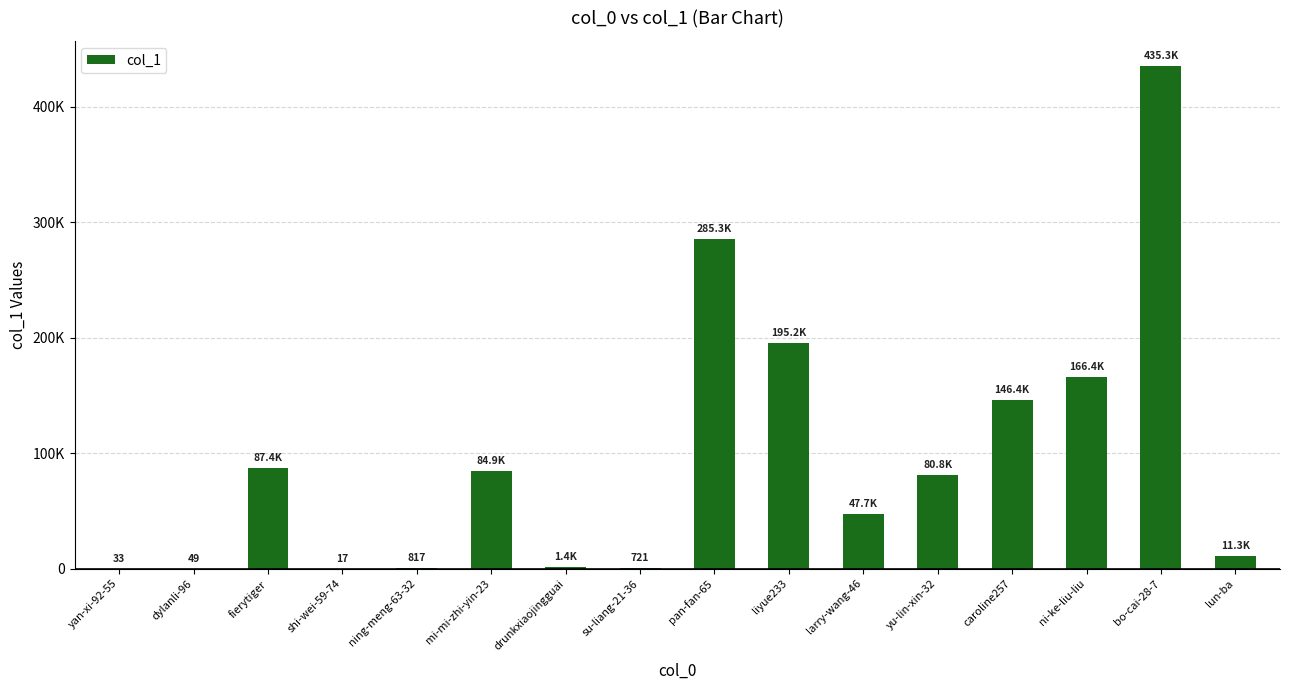

What is the difference between the values at bo-cai-28-7 and larry-wang-46?

387617